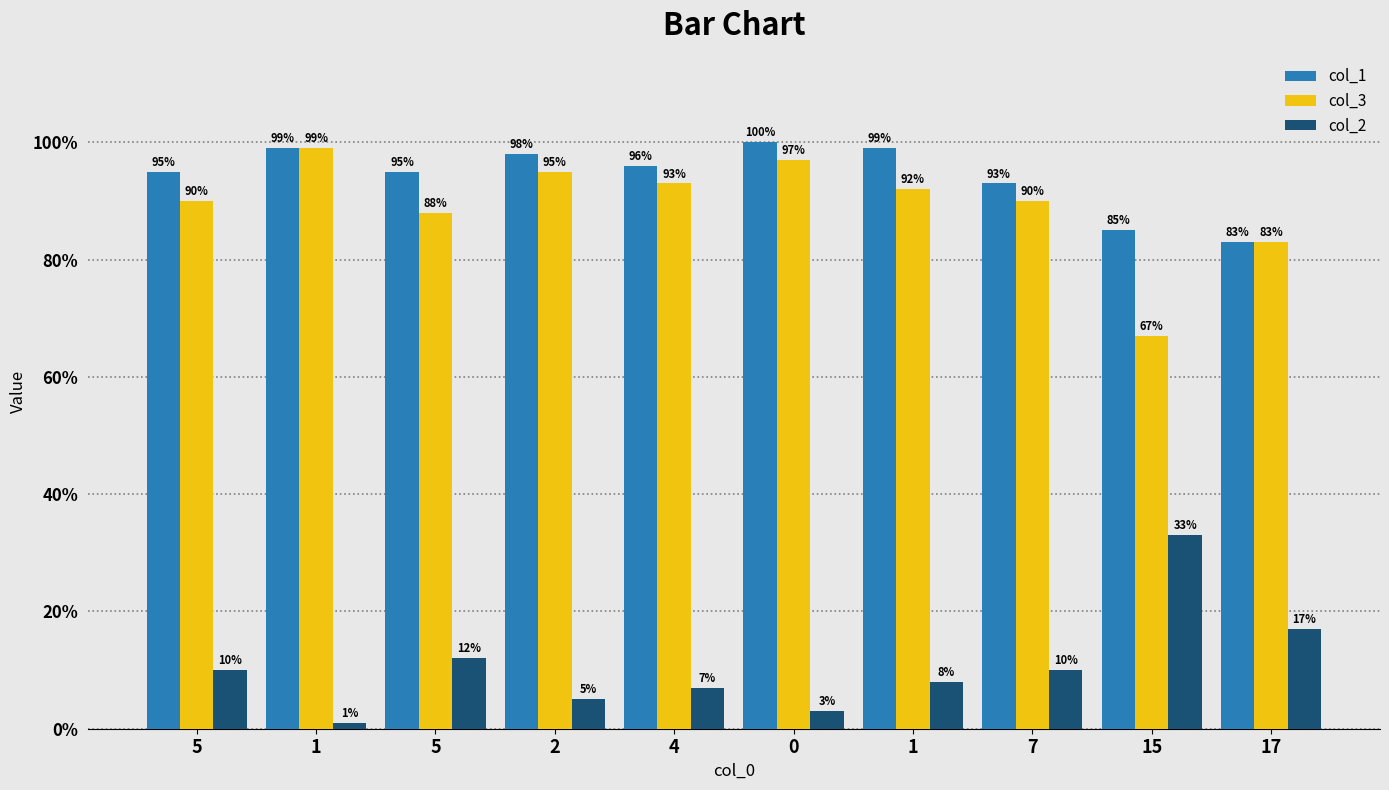

Rank the categories by col_3 value from lowest to highest.

15, 17, 5, 5, 7, 1, 4, 2, 0, 1